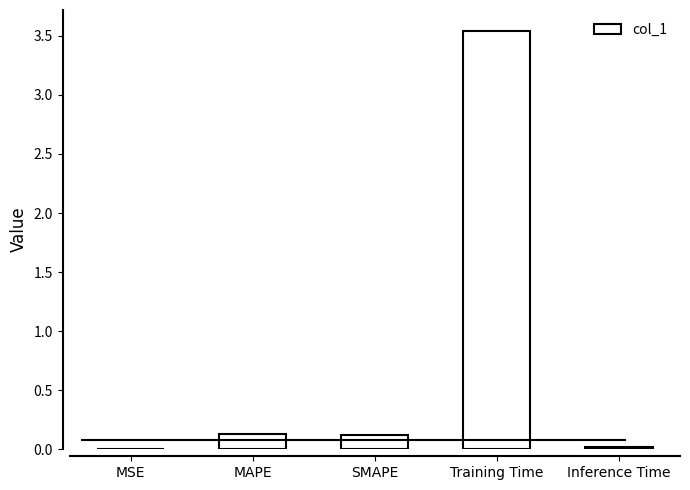

The chart shows a value of 0.0 at SMAPE. True or false?

False